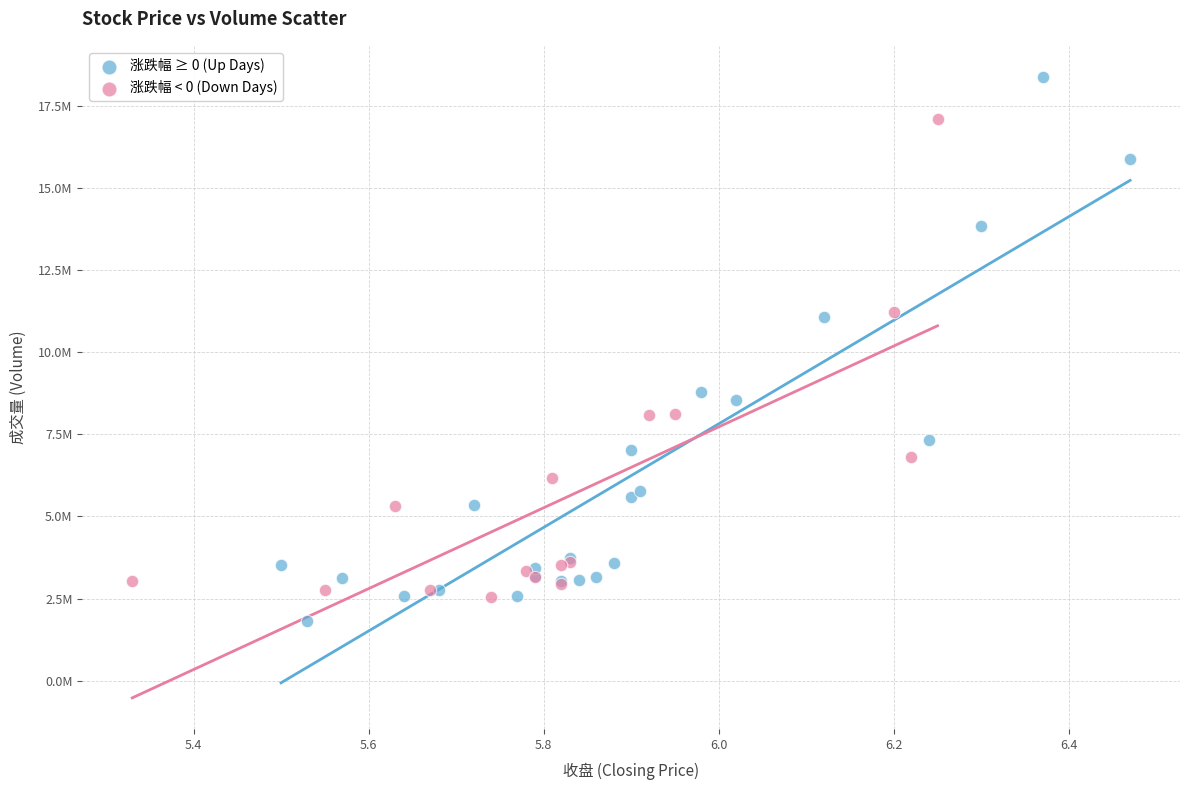

Which series contains the highest Y value?

涨跌幅 ≥ 0 (Up Days)